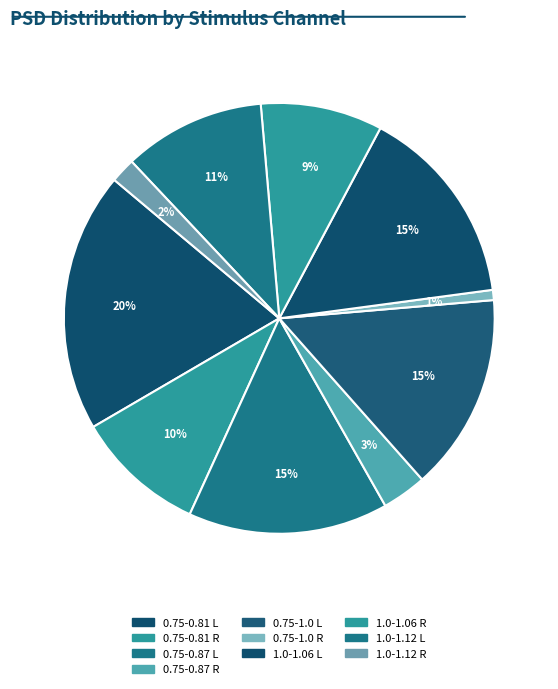

To the nearest percent, what is the difference between the largest and smallest slice percentages?

19%